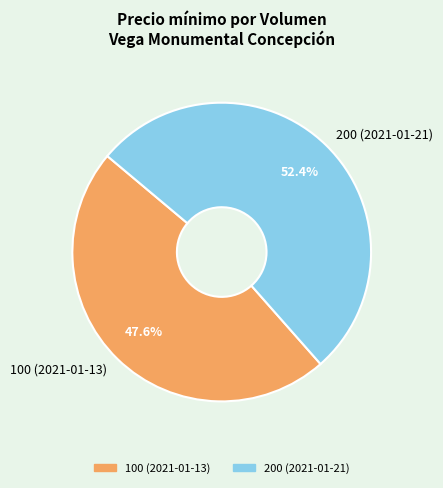

Rank the categories by value from lowest to highest.

100 (2021-01-13), 200 (2021-01-21)